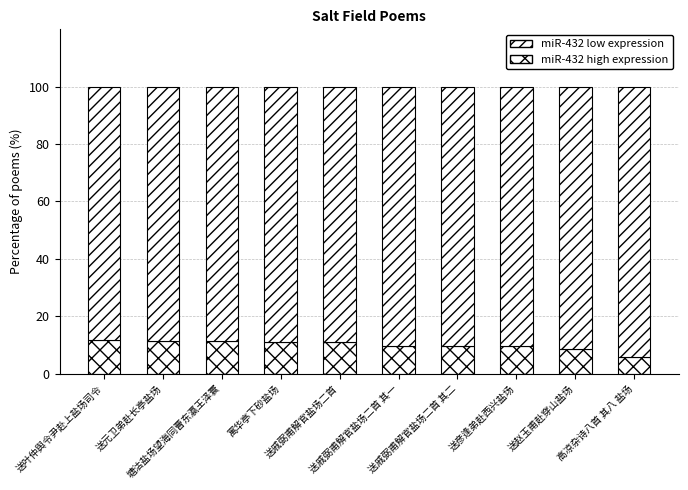

At which label does miR-432 high expression reach its minimum?

高凉杂诗八首 其八 盐场